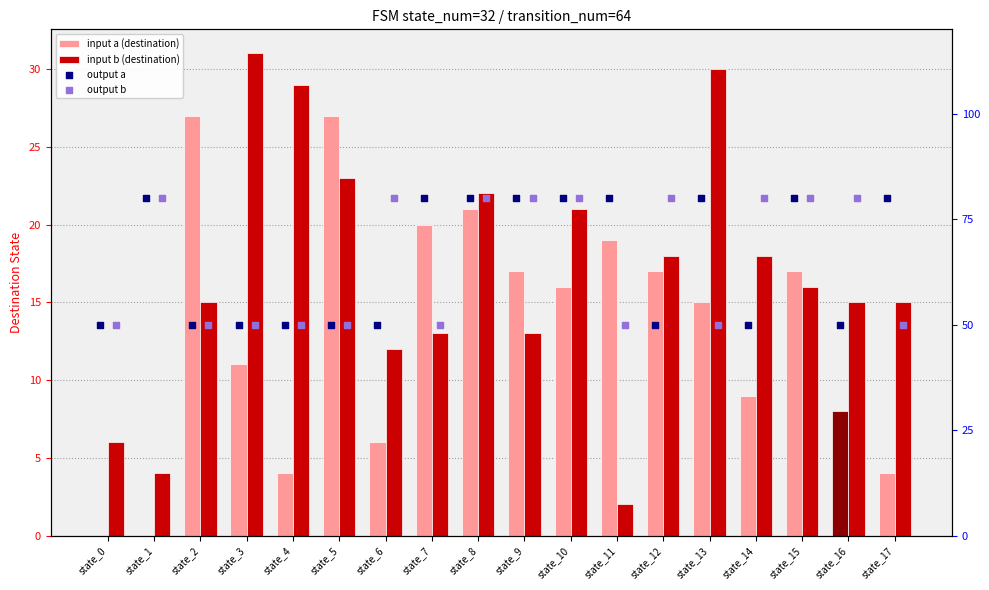

Which series has the largest total across all categories?

output a